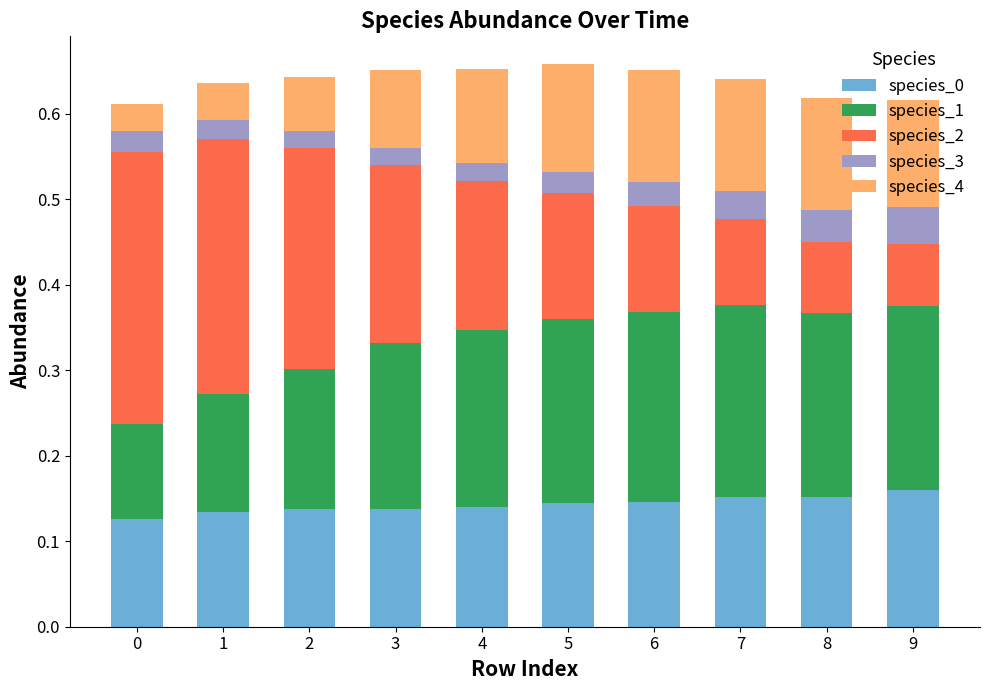

What is the total value across all series at 5?

0.7